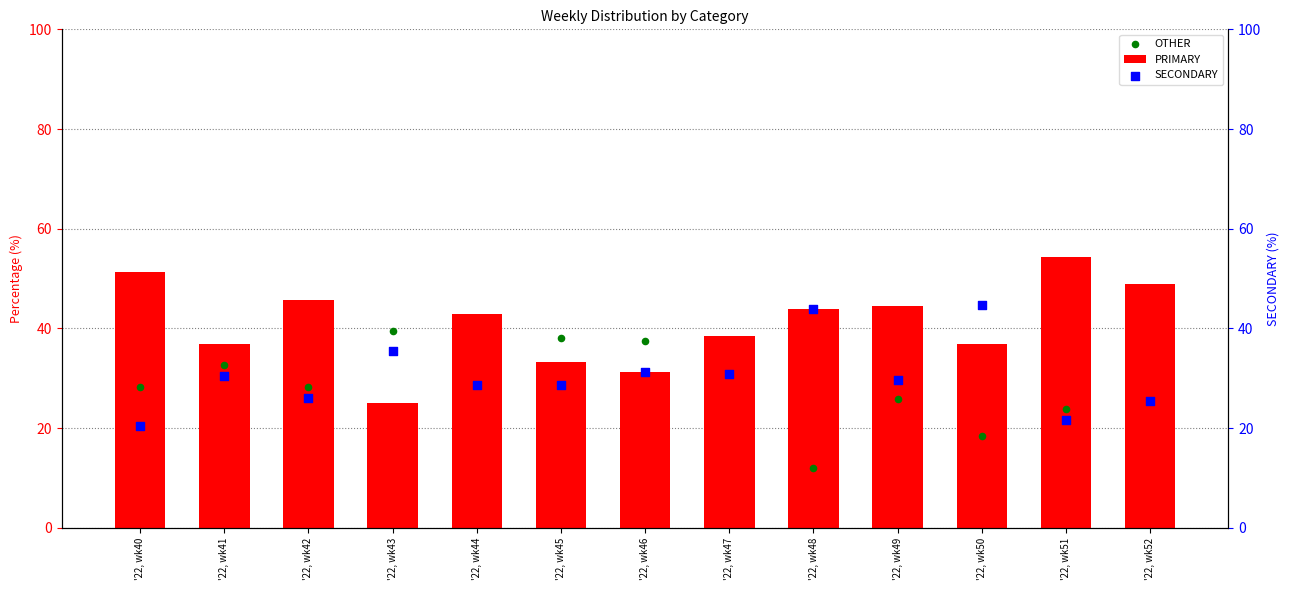

Which series has the widest spread of Y values?

PRIMARY